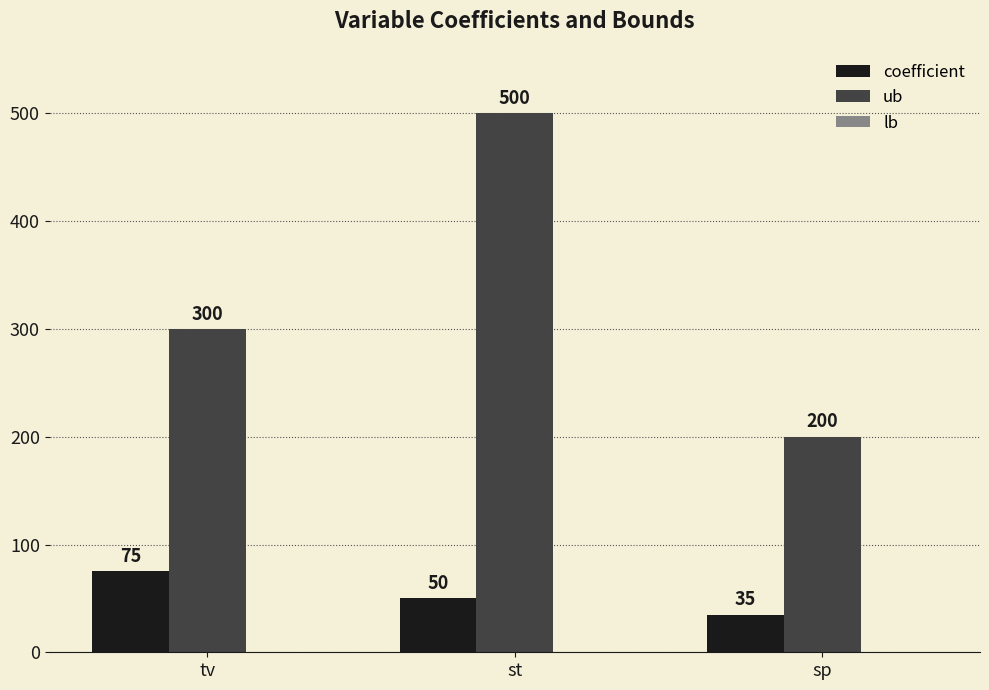

What is the approximate value of ub at st, to the nearest 5?

500